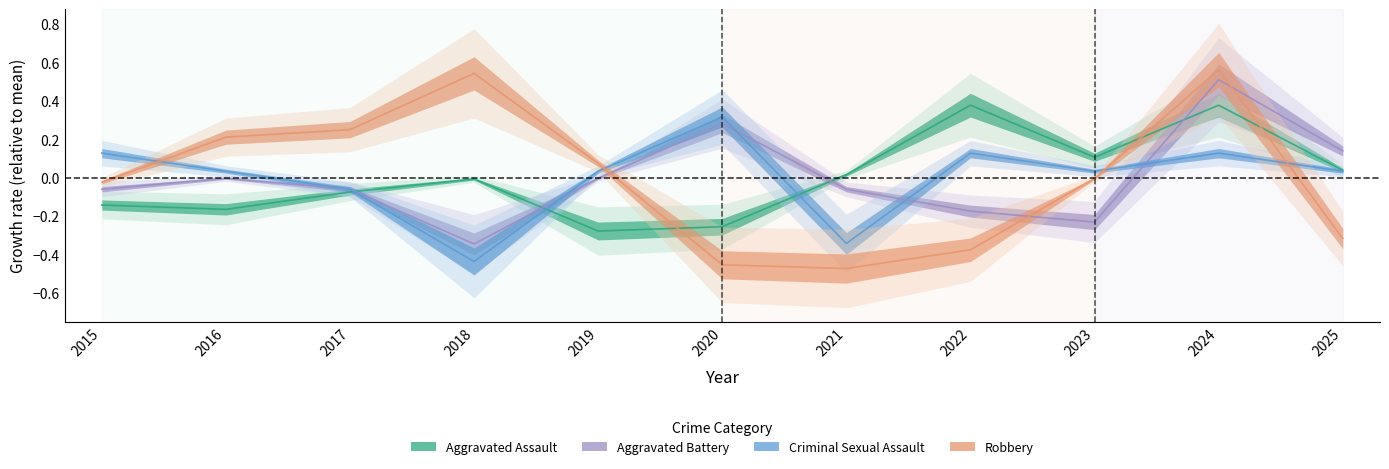

The Aggravated Battery series shows -0.2 at 2022. True or false?

False